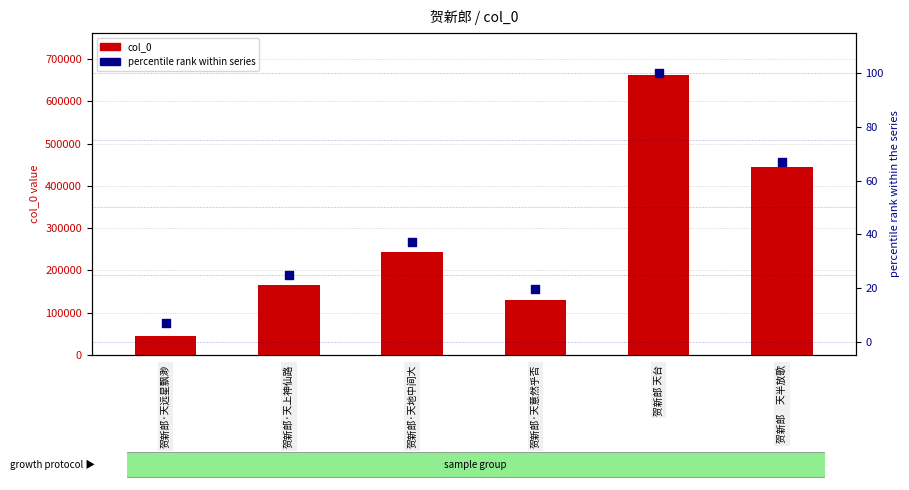

At how many categories does at least one series exceed 510049?

1